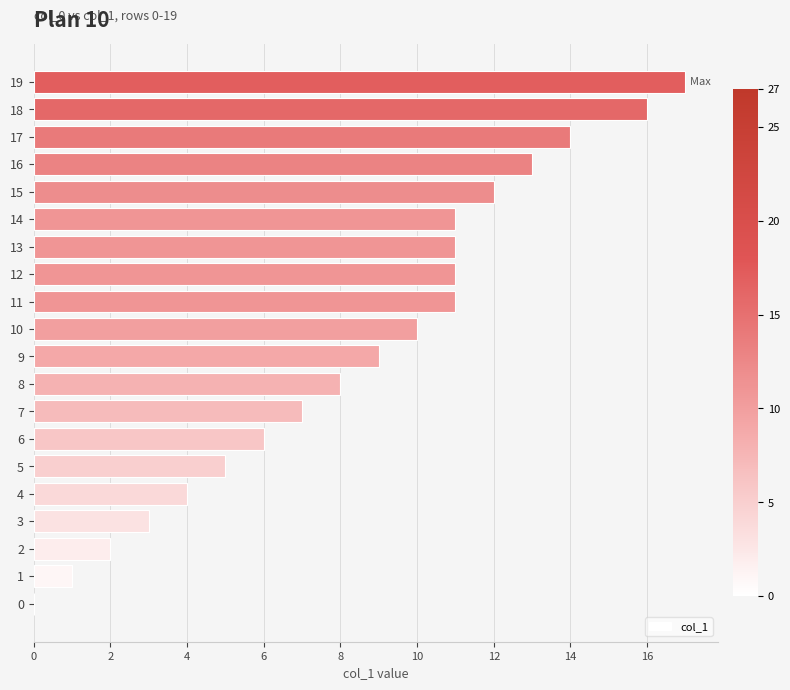

Between 14 and 10, which is larger?

14